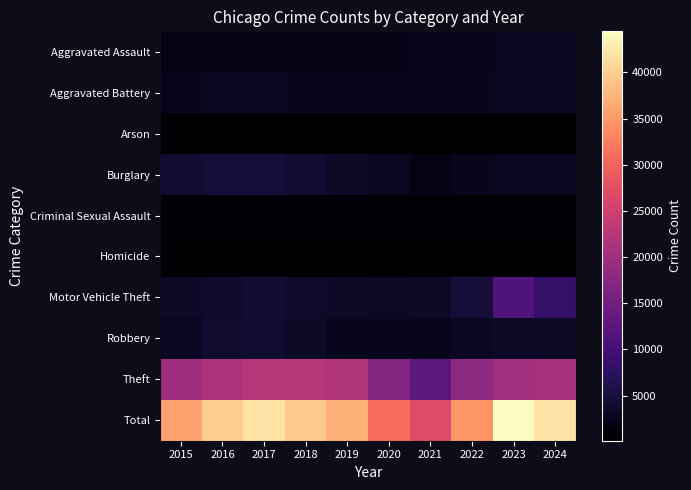

At how many categories does at least one series exceed 36453?

6